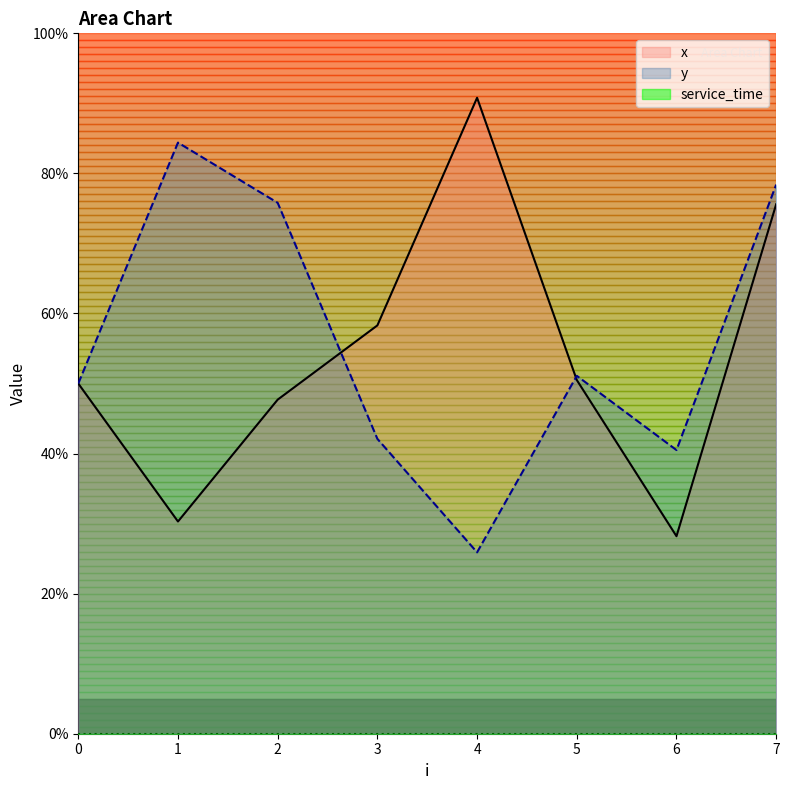

Between 0 and 4, which series saw the biggest shift?

x